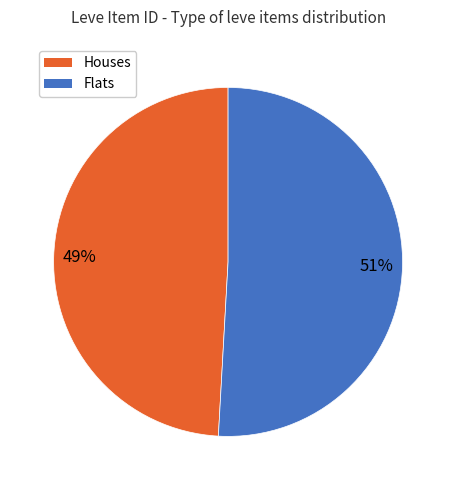

Which category has the smallest portion of the pie?

Houses